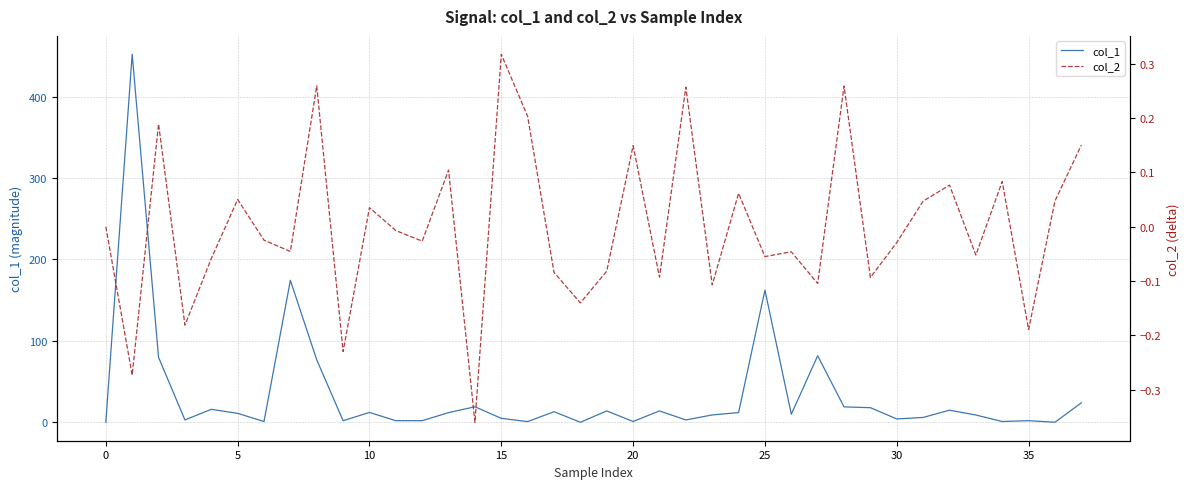

What is the lowest value of the col_2 series?

-0.4